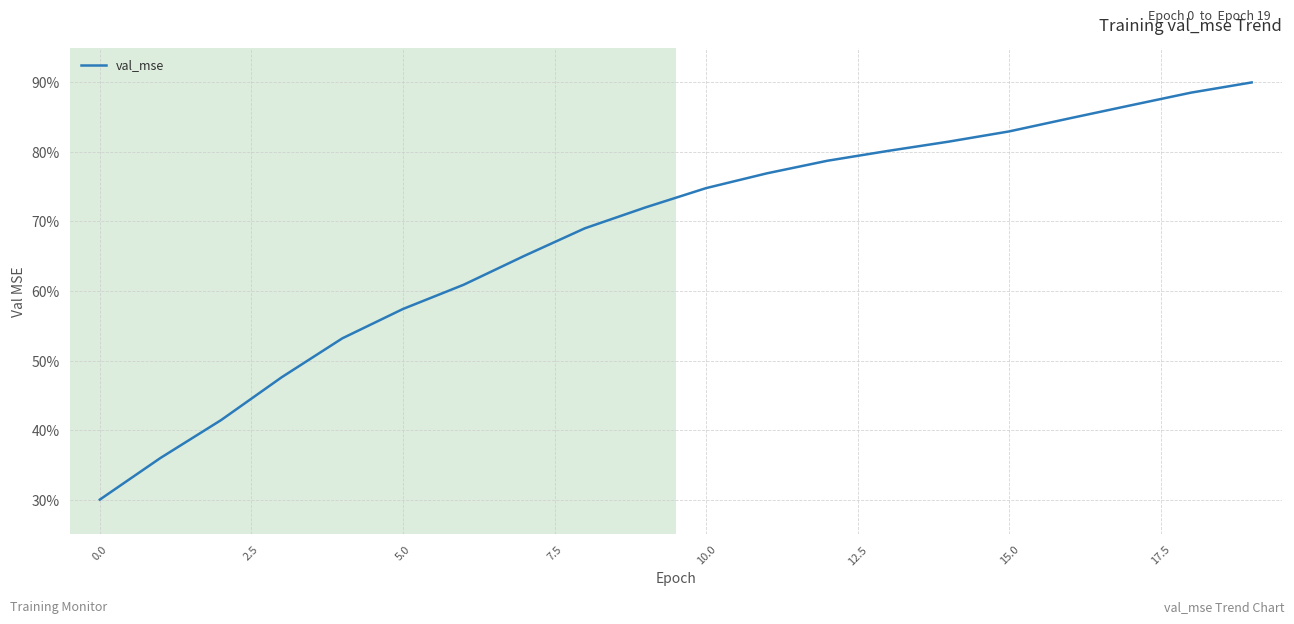

What is the difference between the maximum and minimum values?

60.0